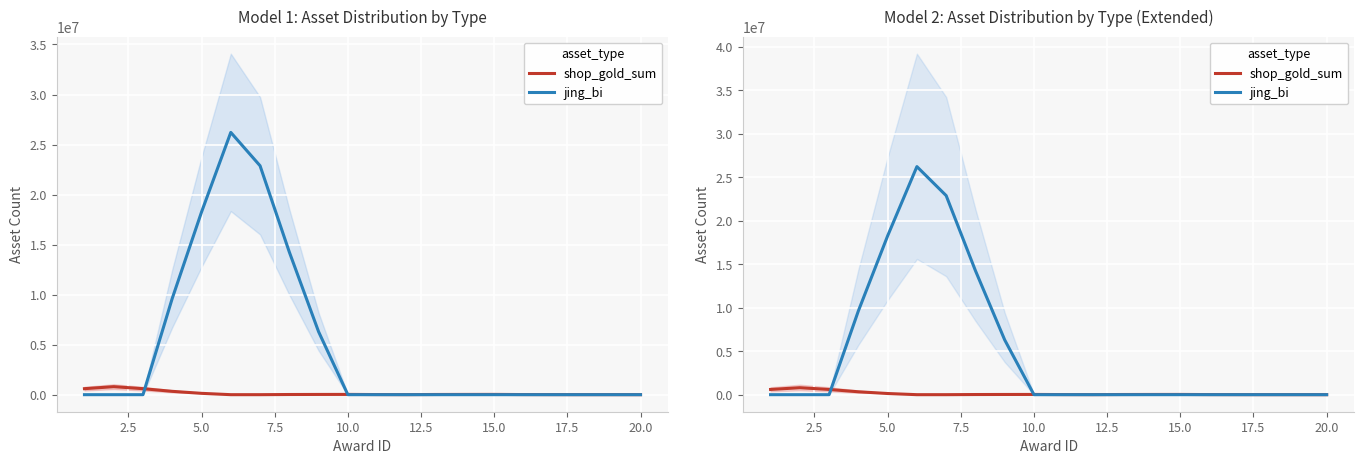

At how many categories does at least one series exceed 23171174?

1